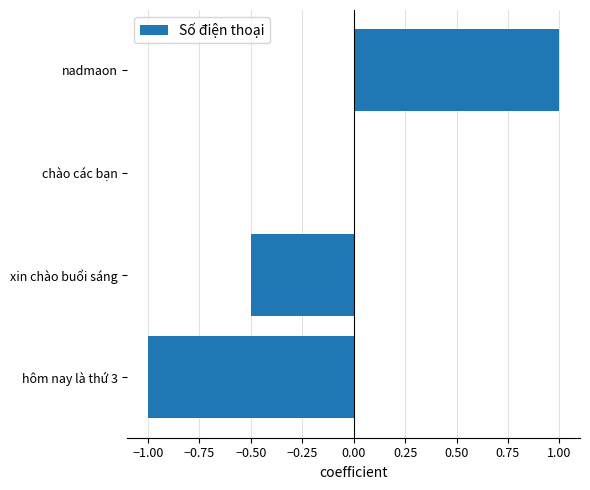

How many series are shown in this chart?

1